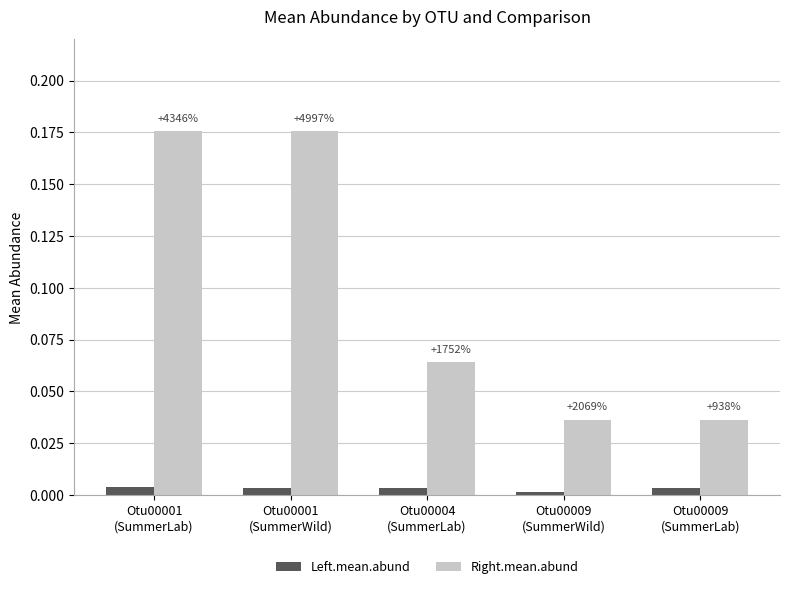

Rank the series at Otu00004
(SummerLab) from highest to lowest value.

Right.mean.abund, Left.mean.abund